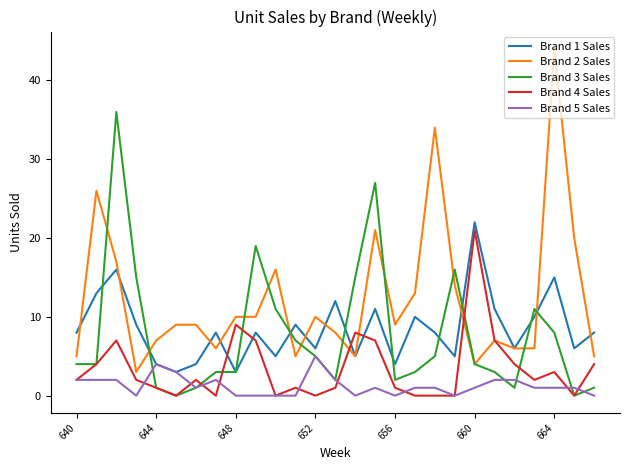

List the series in order of their peak value, lowest first.

Brand 5 Sales, Brand 4 Sales, Brand 1 Sales, Brand 3 Sales, Brand 2 Sales